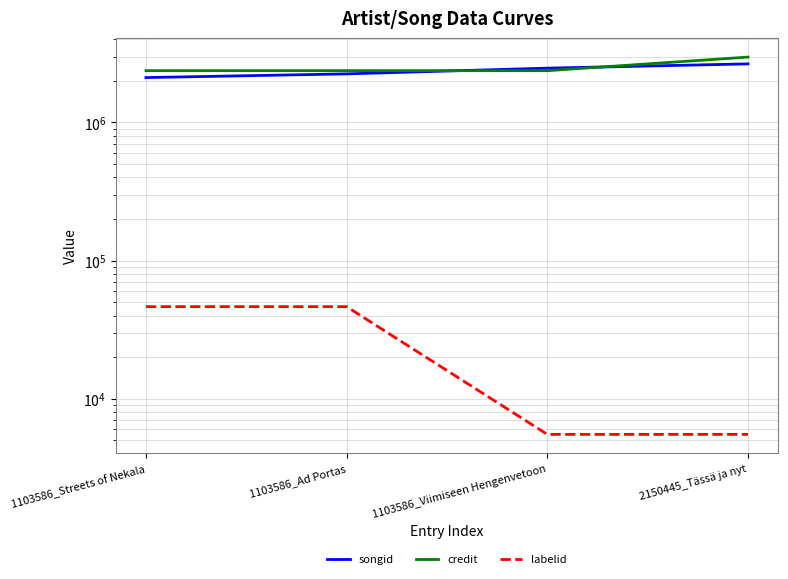

What is the difference between the labelid values at 1103586_Ad Portas and 2150445_Tässä ja nyt?

40851